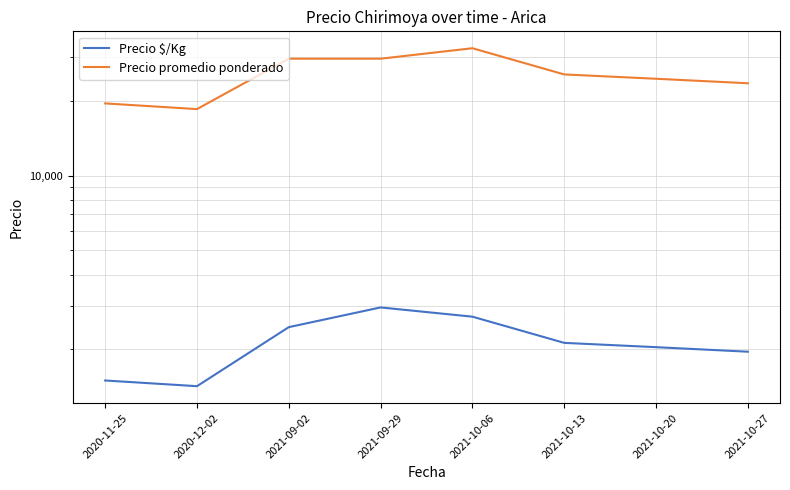

At which category does the chart reach its peak across all series?

2021-10-06